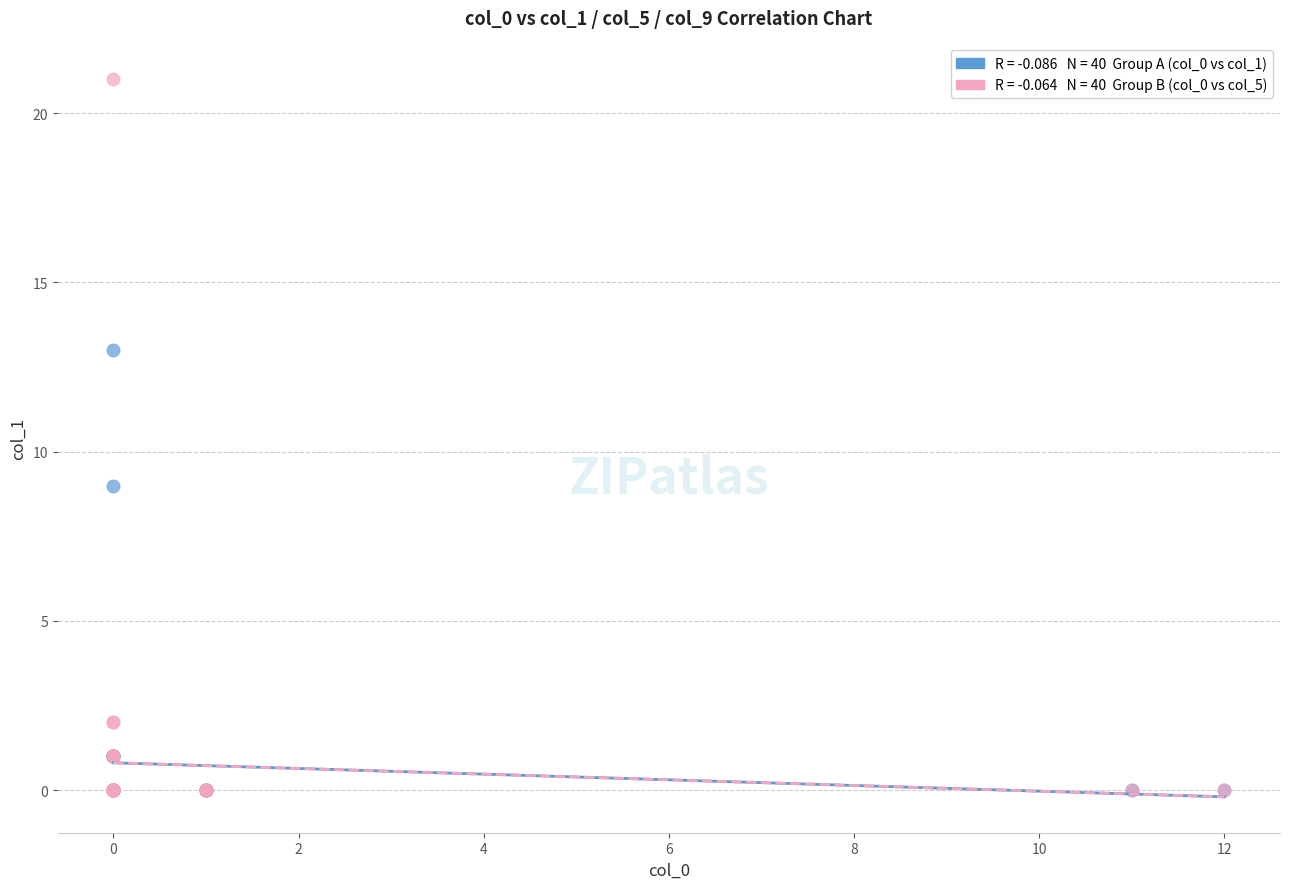

Across all series, what Y value is closest to 10?

9